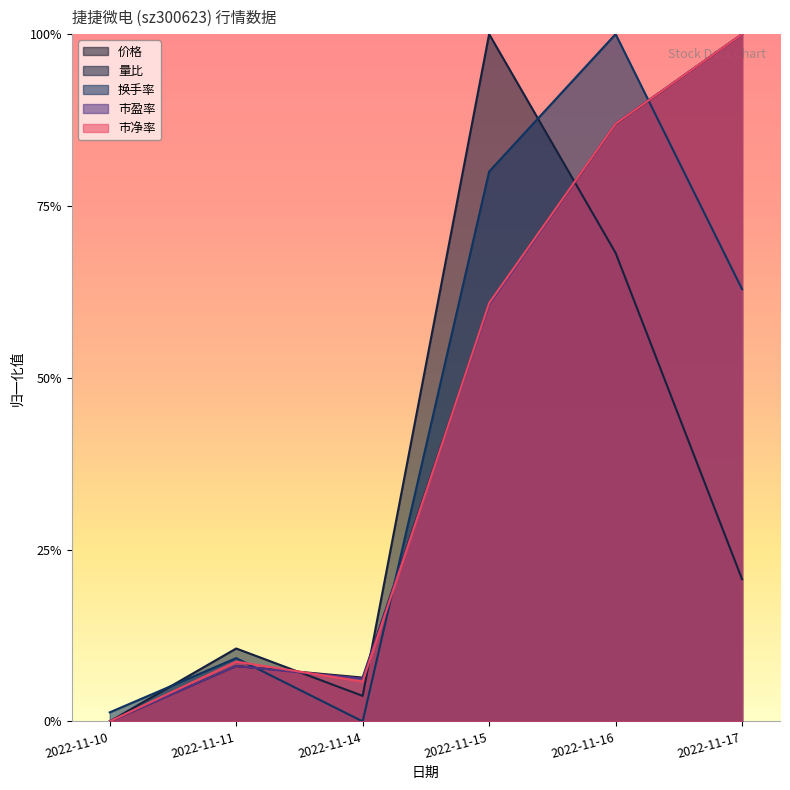

Reading left to right, transcribe all the data shown in this chart.

价格: 2022-11-10=0.0	2022-11-11=0.1	2022-11-14=0.1	2022-11-15=0.6	2022-11-16=0.9	2022-11-17=1.0
量比: 2022-11-10=0.0	2022-11-11=0.1	2022-11-14=0.0	2022-11-15=1.0	2022-11-16=0.7	2022-11-17=0.2
换手率: 2022-11-10=0.0	2022-11-11=0.1	2022-11-14=0.0	2022-11-15=0.8	2022-11-16=1.0	2022-11-17=0.6
市盈率: 2022-11-10=0.0	2022-11-11=0.1	2022-11-14=0.1	2022-11-15=0.6	2022-11-16=0.9	2022-11-17=1.0
市净率: 2022-11-10=0.0	2022-11-11=0.1	2022-11-14=0.1	2022-11-15=0.6	2022-11-16=0.9	2022-11-17=1.0